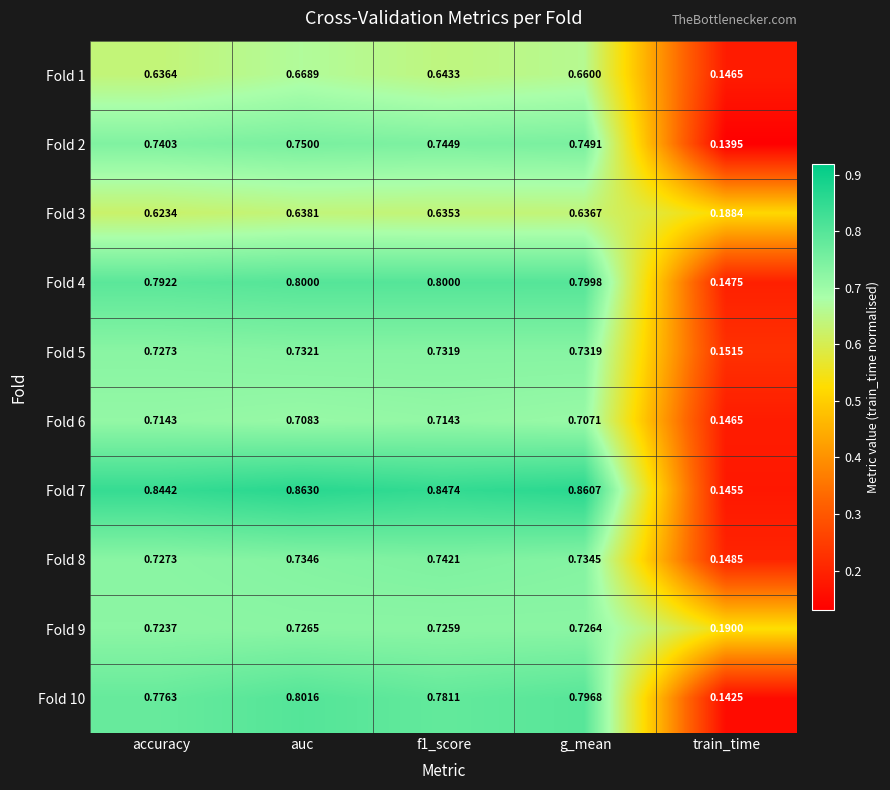

Is the value of Fold 9 at train_time greater than the value of Fold 10 at train_time?

Yes